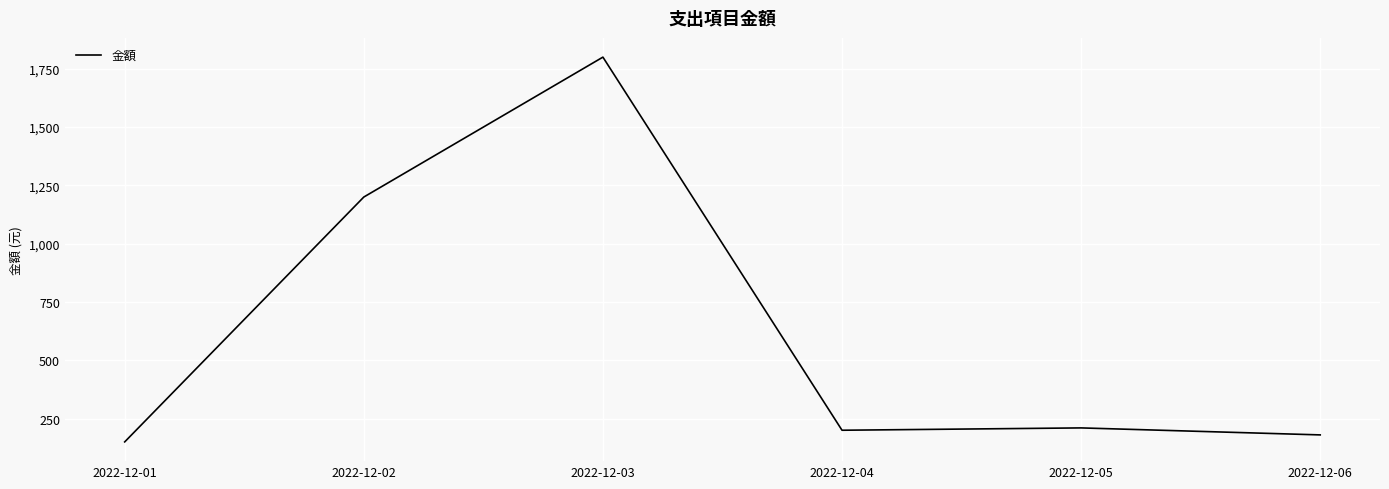

What is the greatest value displayed?

1800